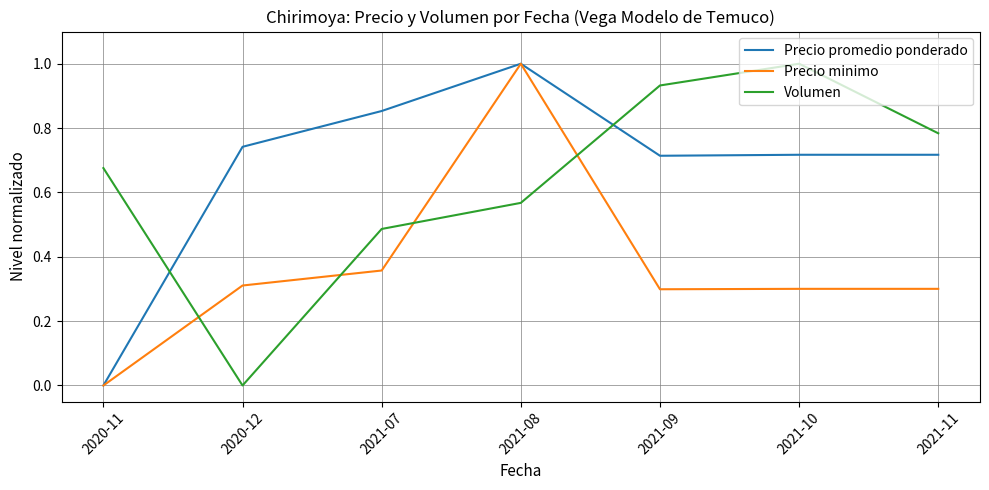

At which label does Volumen reach its minimum?

2020-12